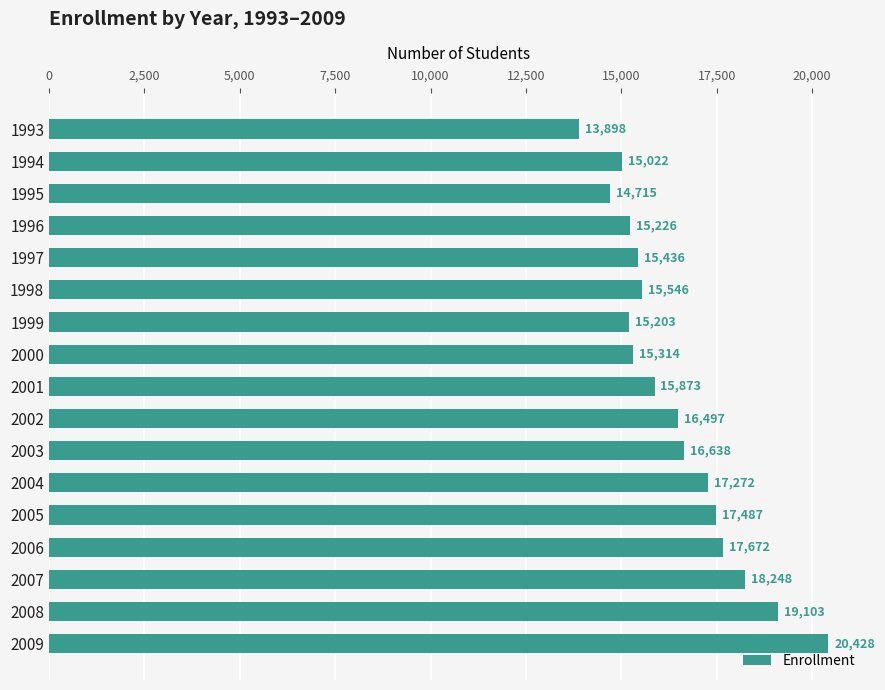

Reading bottom to top, transcribe all the data shown in this chart.

20428	19103	18248	17672	17487	17272	16638	16497	15873	15314	15203	15546	15436	15226	14715	15022	13898